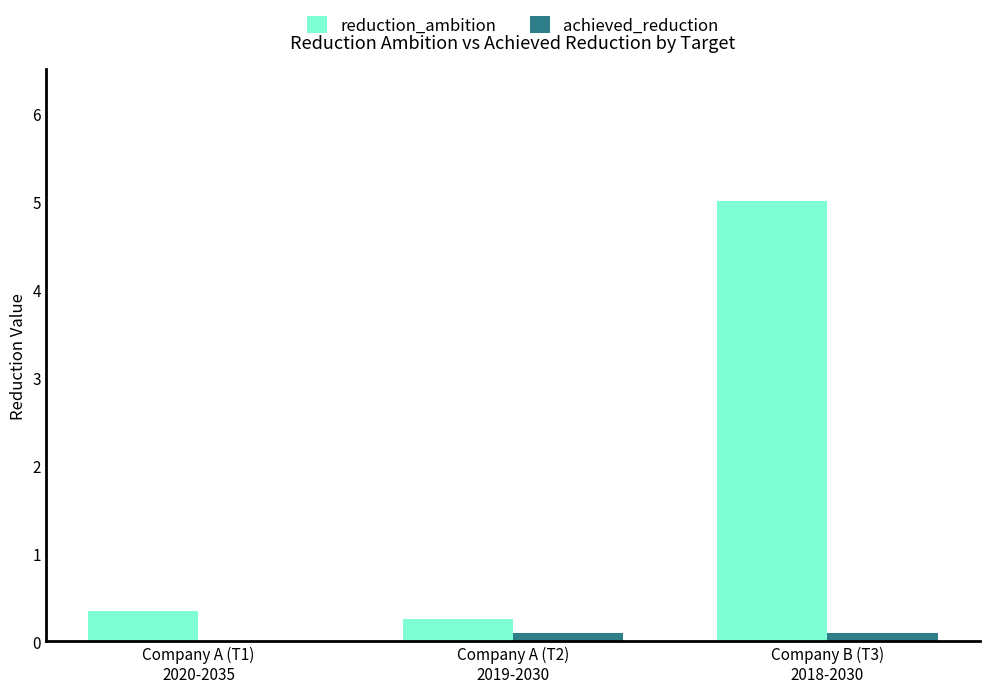

What is the sum of all reduction_ambition values?

5.6